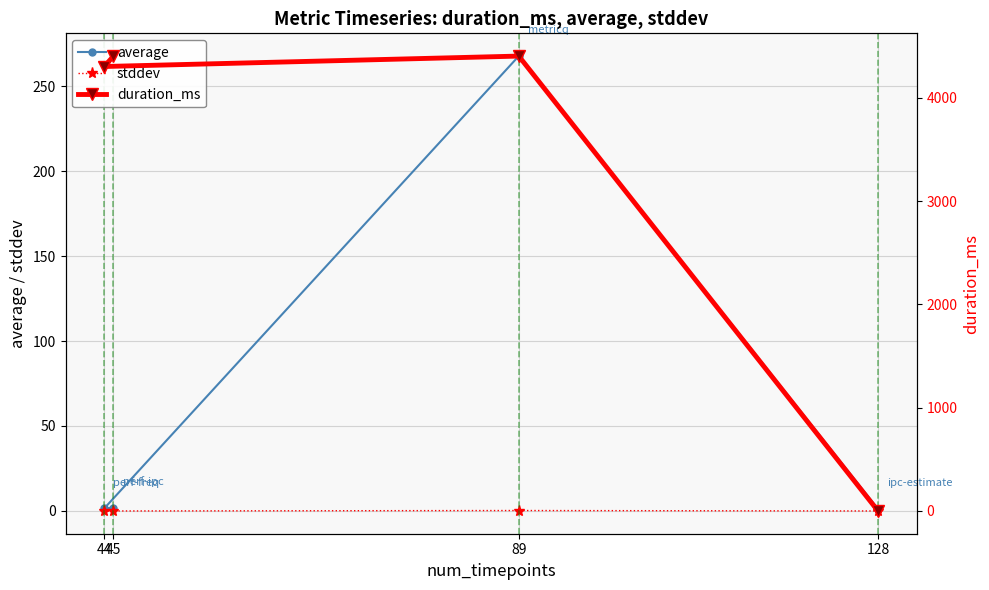

Is it true that stddev equals 0.0 at 45?

True